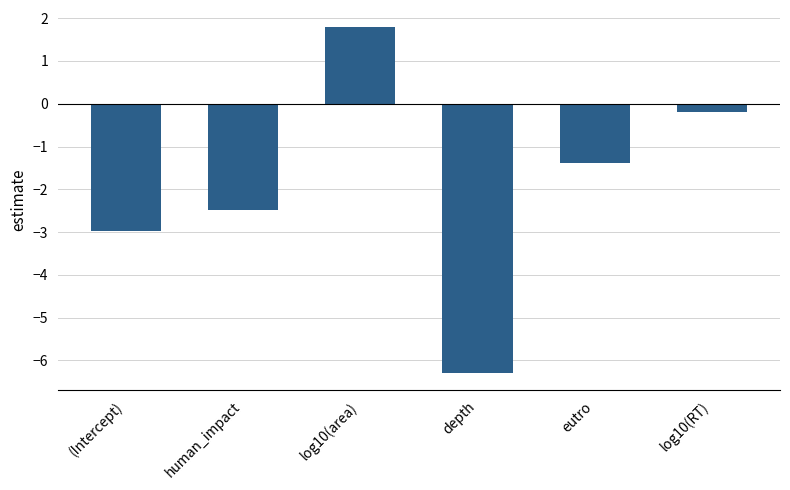

What is the smallest value displayed?

-6.3